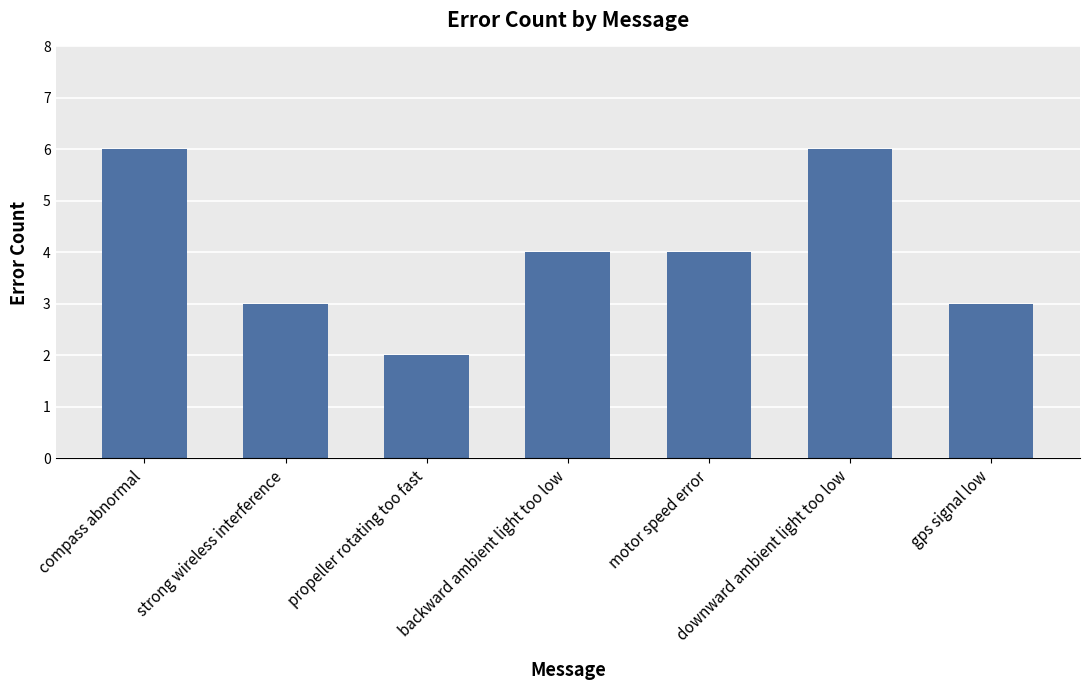

What is the ratio of the value at compass abnormal to the value at gps signal low?

2.0